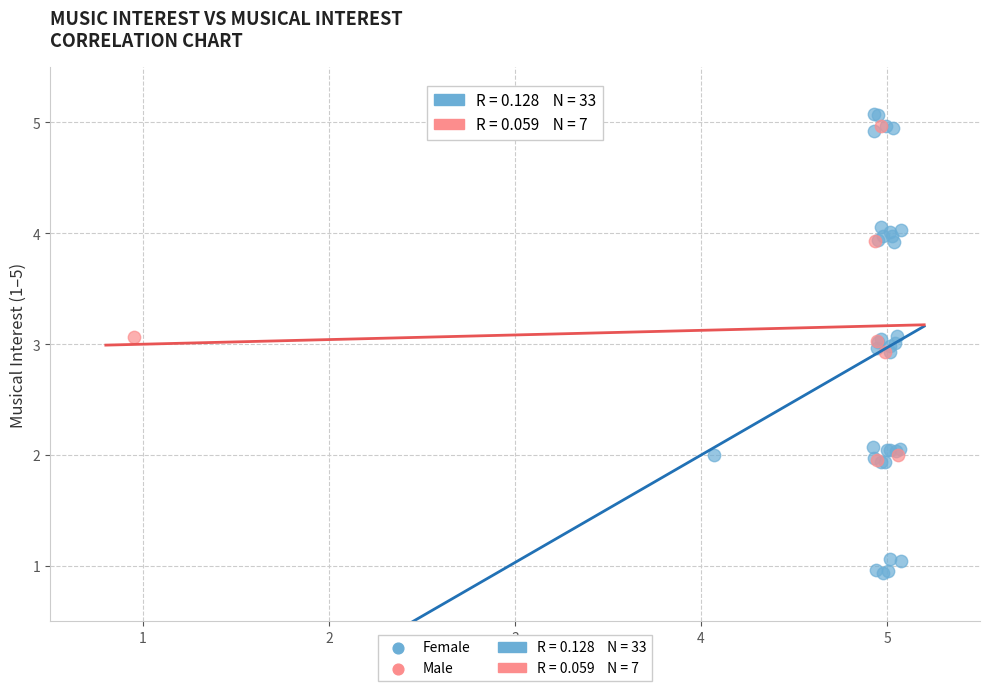

Which series has the widest spread of Y values?

Female